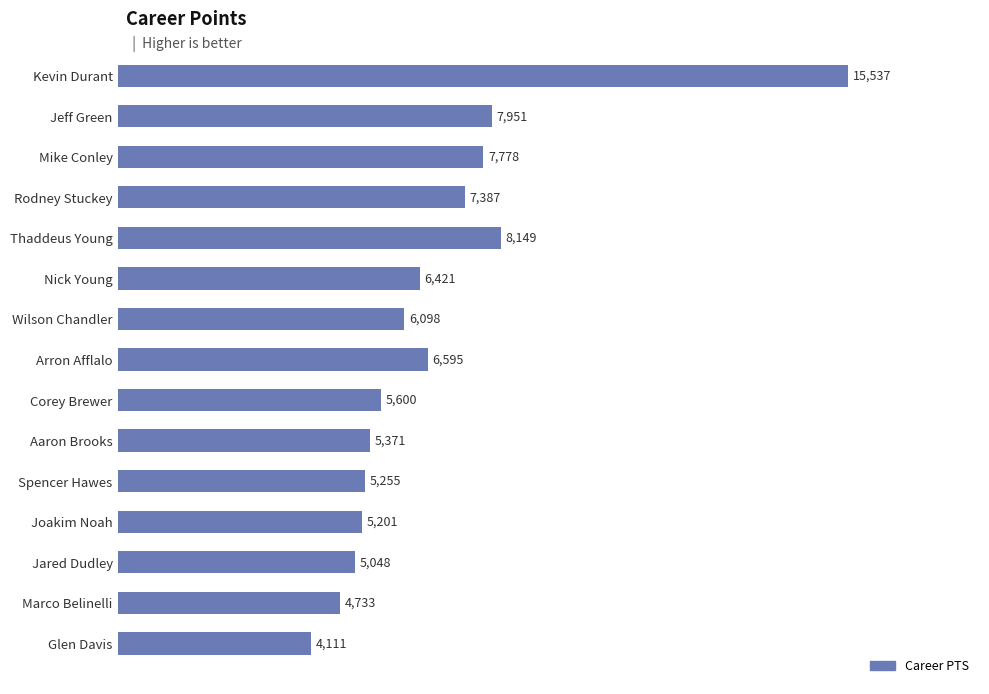

Rank the categories by value from highest to lowest.

Kevin Durant, Thaddeus Young, Jeff Green, Mike Conley, Rodney Stuckey, Arron Afflalo, Nick Young, Wilson Chandler, Corey Brewer, Aaron Brooks, Spencer Hawes, Joakim Noah, Jared Dudley, Marco Belinelli, Glen Davis